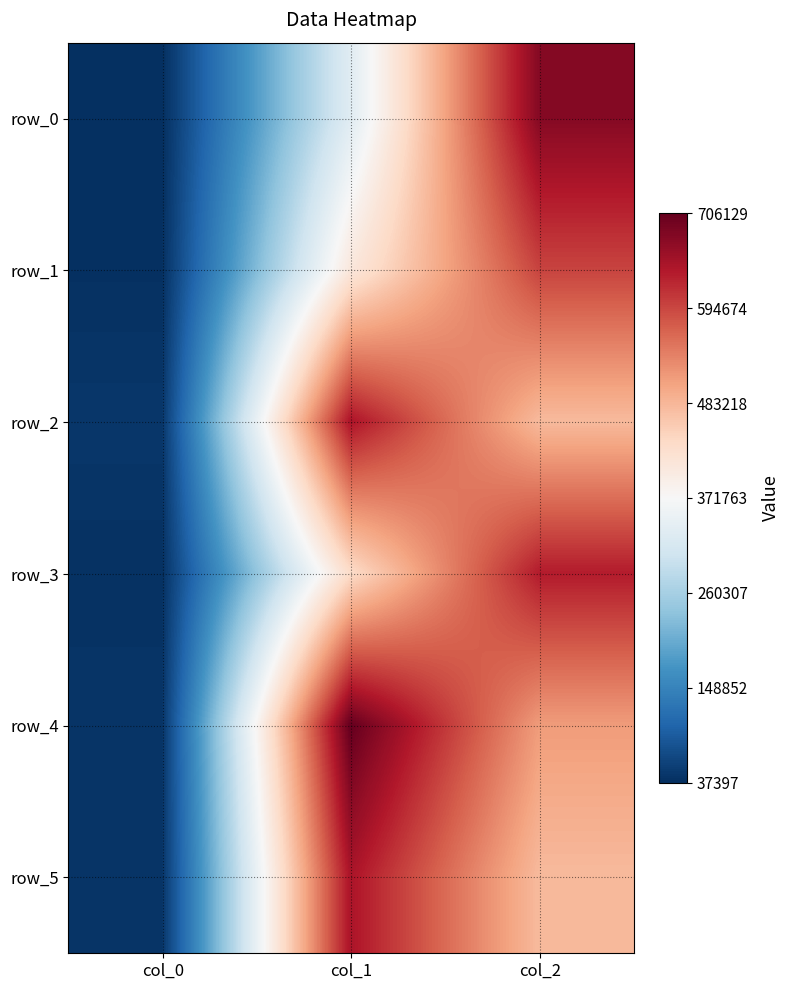

At which label does row_1 reach its peak?

col_2